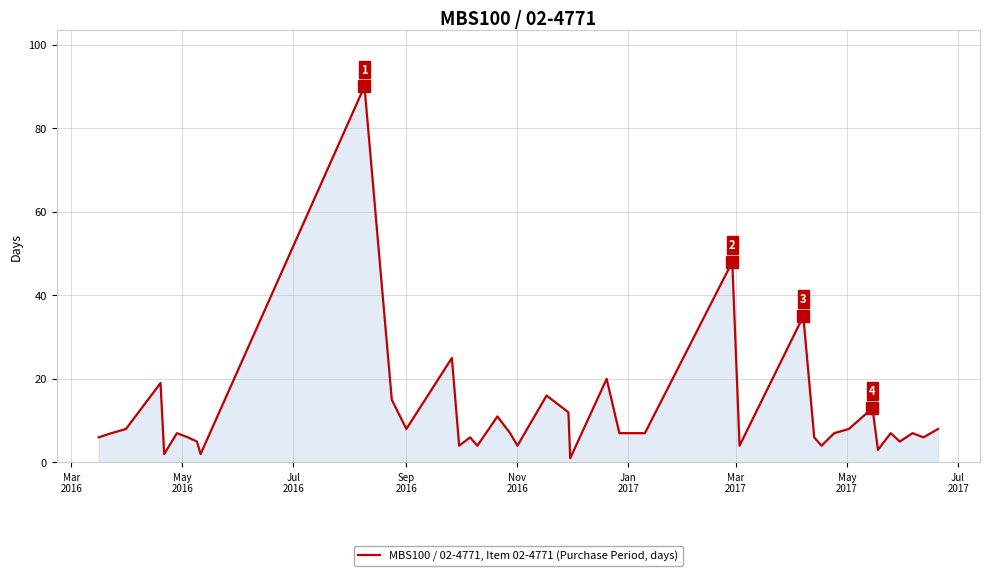

Reading left to right, transcribe all the data shown in this chart.

6	7	8	19	2	7	6	5	2	90	15	8	25	4	6	4	11	7	4	16	12	1	20	7	7	7	48	4	35	6	4	7	8	13	3	7	5	7	6	8